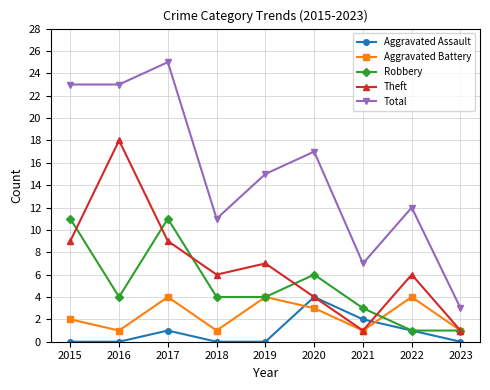

The value of Theft at 2022 is 4. True or false?

False